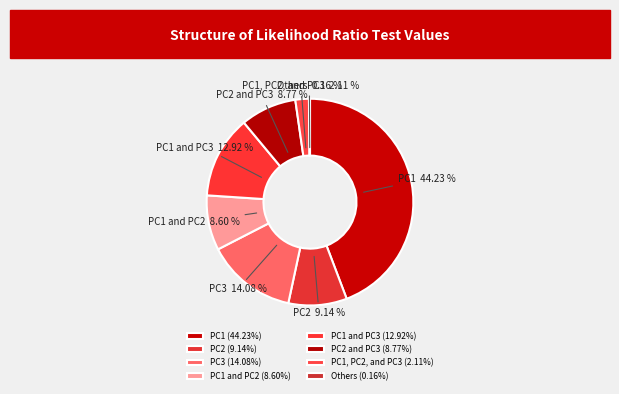

Does any single category account for the majority?

No